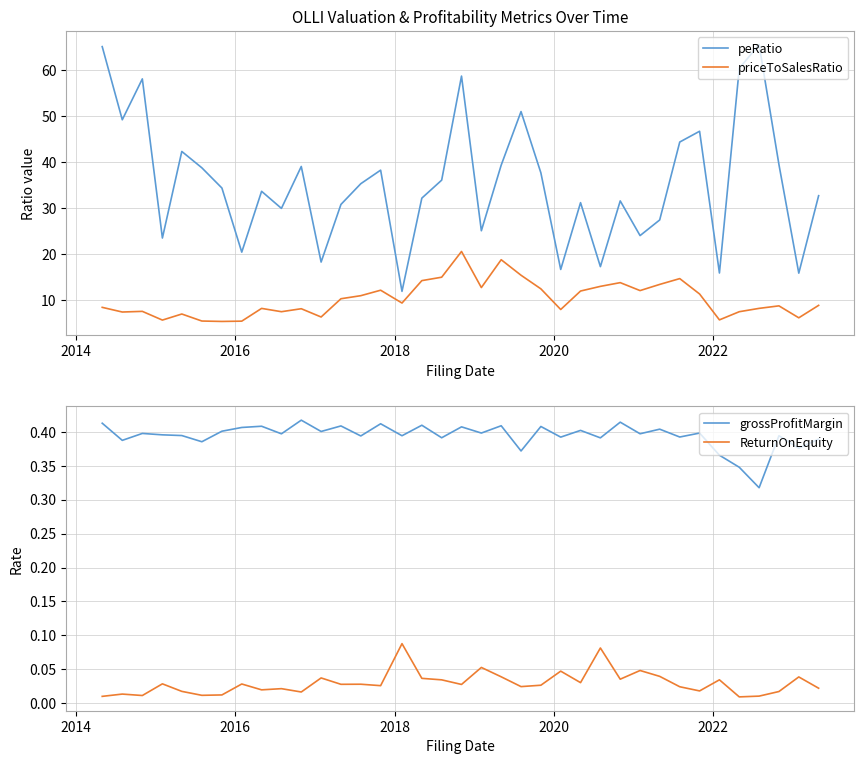

What is the lowest value of the peRatio series?

11.9